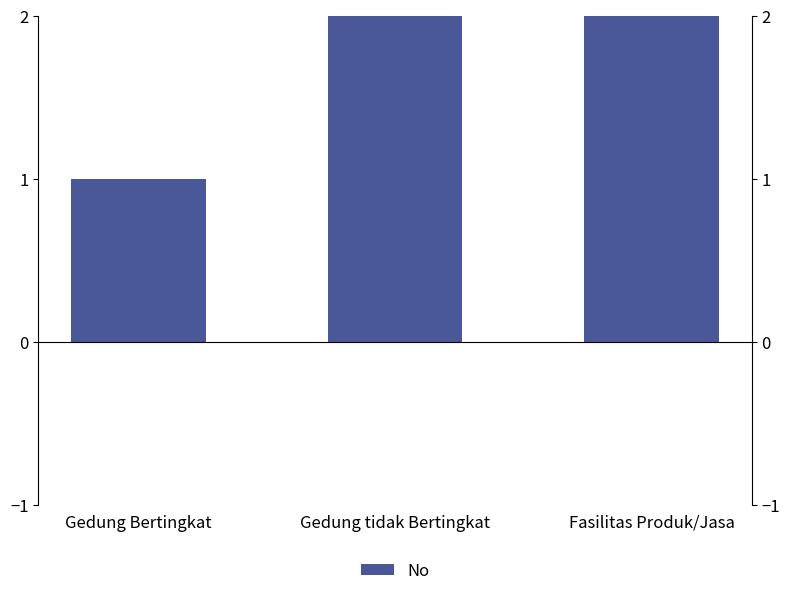

Count the number of categories in the chart.

3